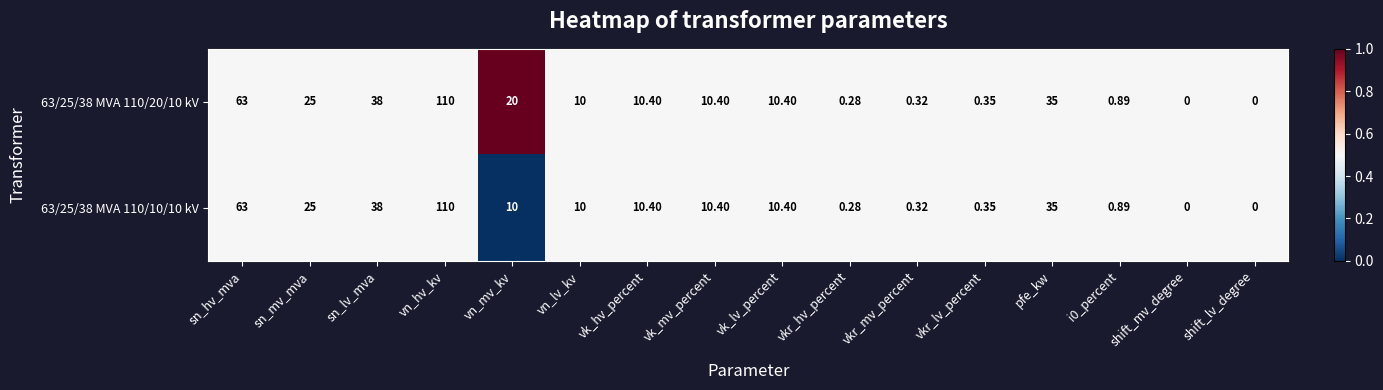

At which label is 63/25/38 MVA 110/20/10 kV closest to 55?

sn_hv_mva